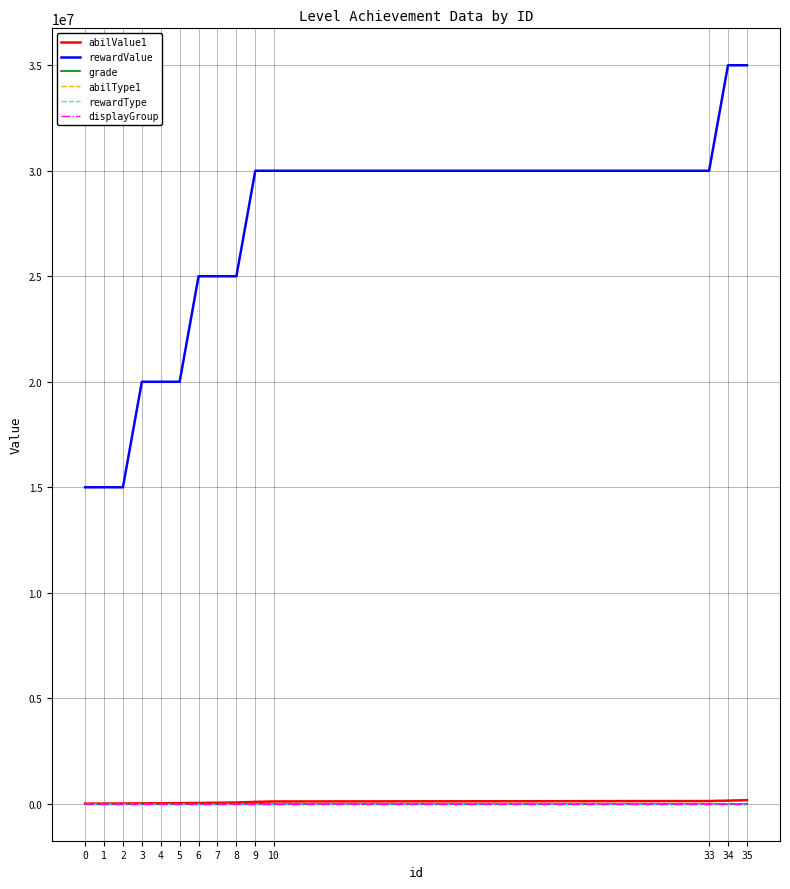

Which series changed the most between 4 and 7?

rewardValue